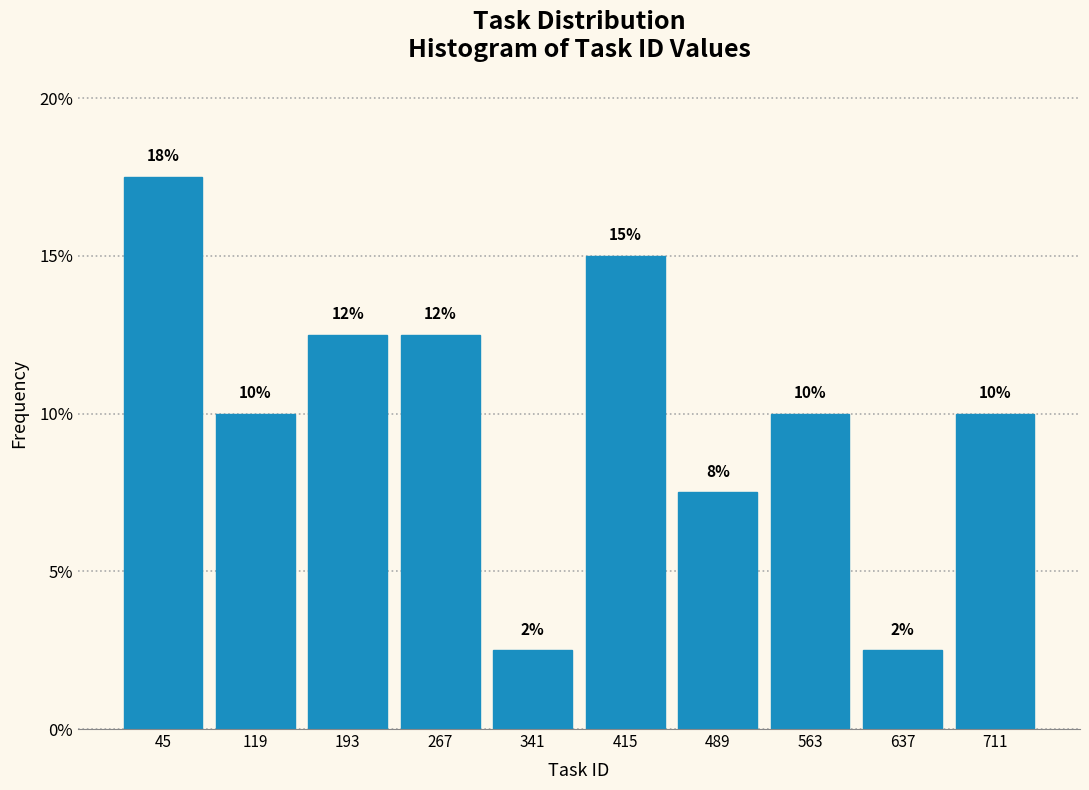

Are the bars horizontal?

No